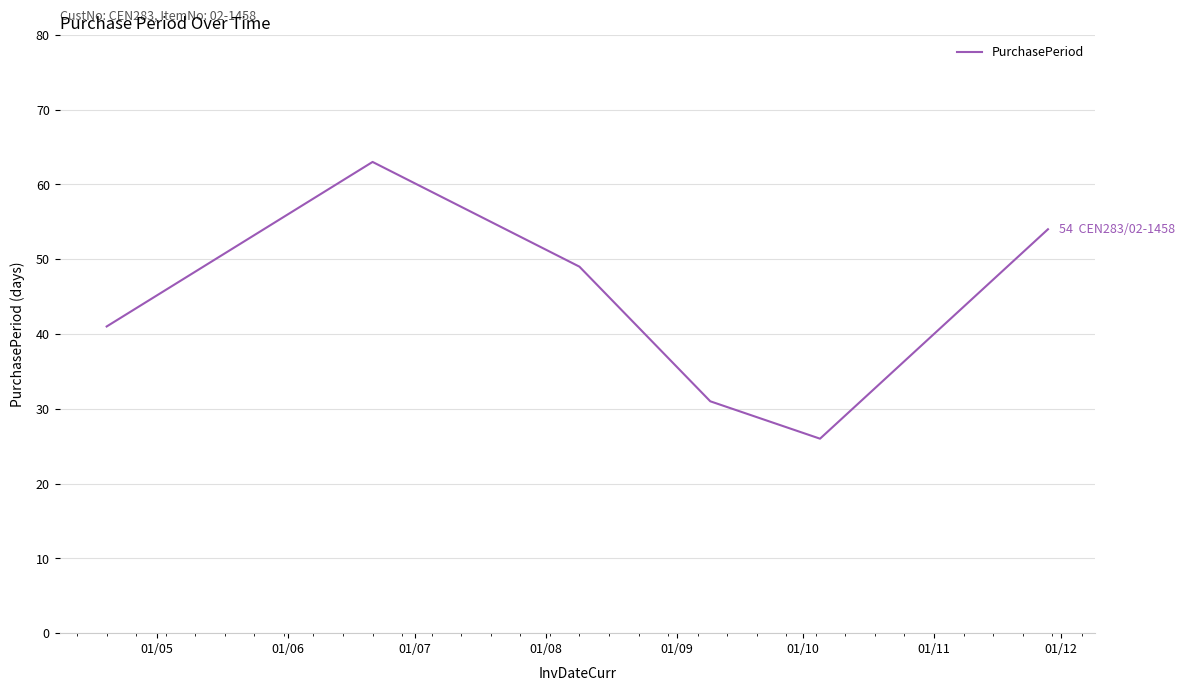

True or false: the data has more than 0 interior local peaks.

True